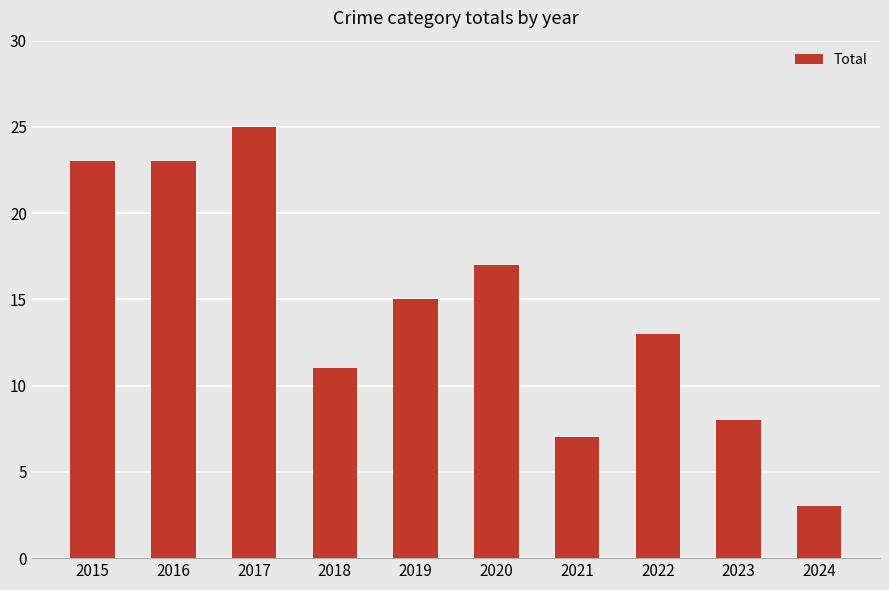

The value at 2023 is 14. True or false?

False